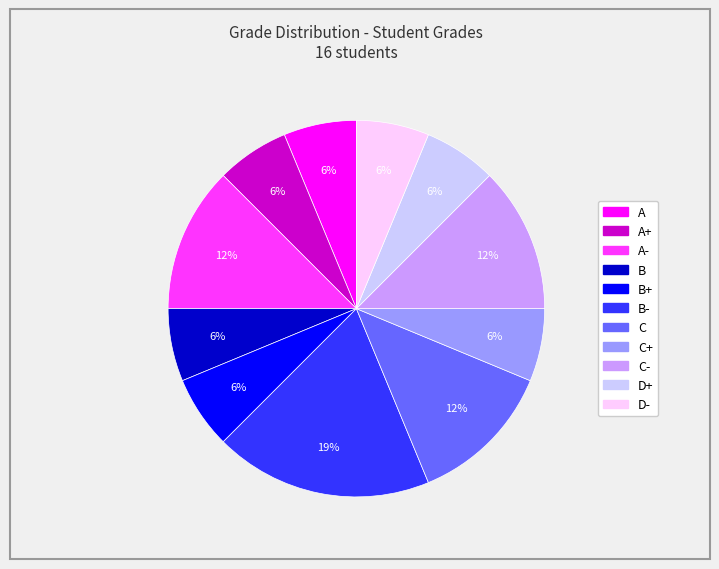

Is there a majority slice in this chart?

No